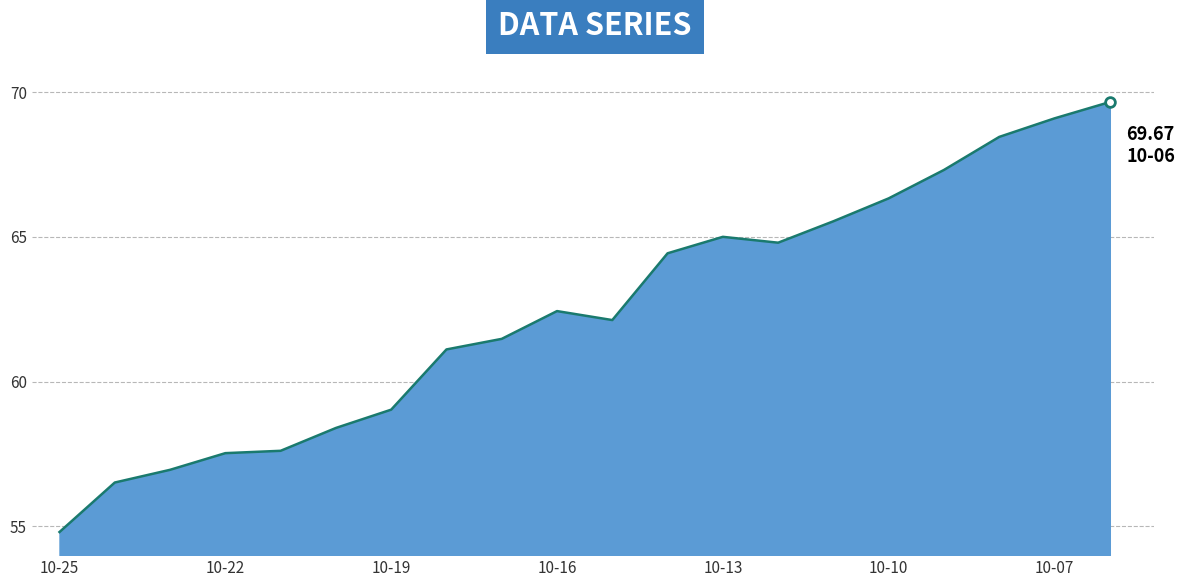

How many lines are shown in the chart?

1